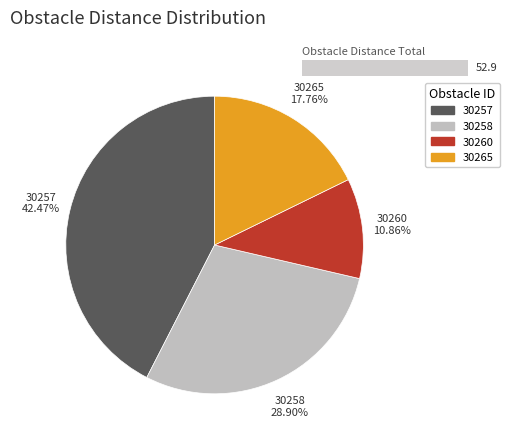

How many slices are in this pie chart?

4